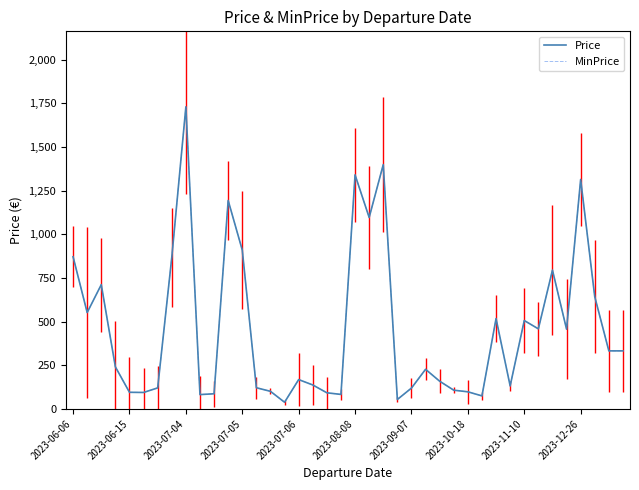

Does the chart display data point markers on the line(s)?

No